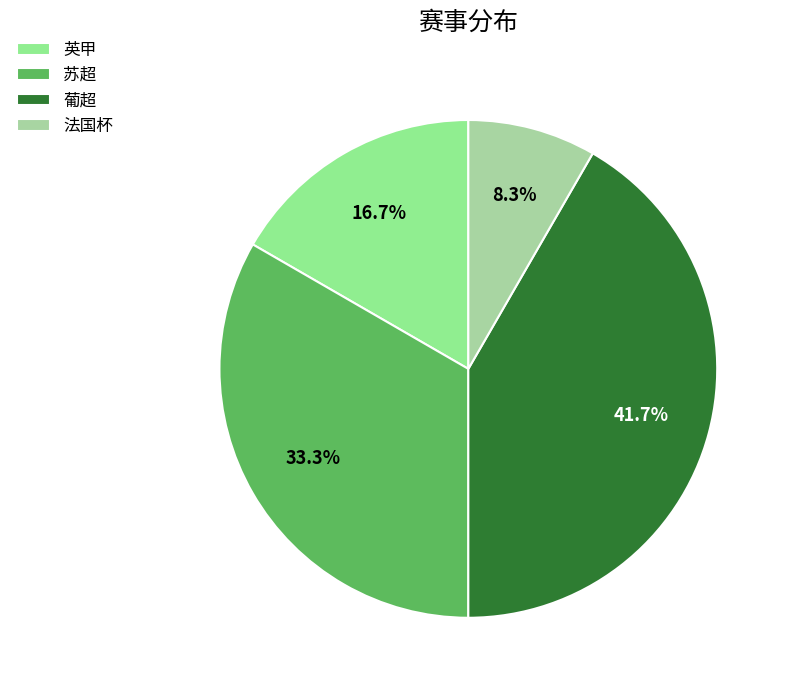

Is it true that 葡超 is 31% of the pie?

False